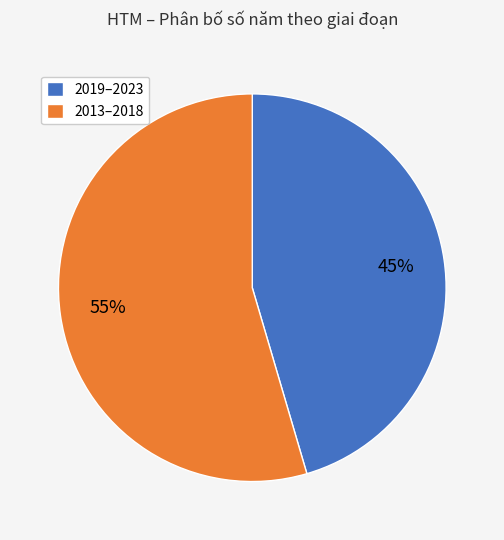

True or false: 2013–2018 accounts for 55% of the total.

True